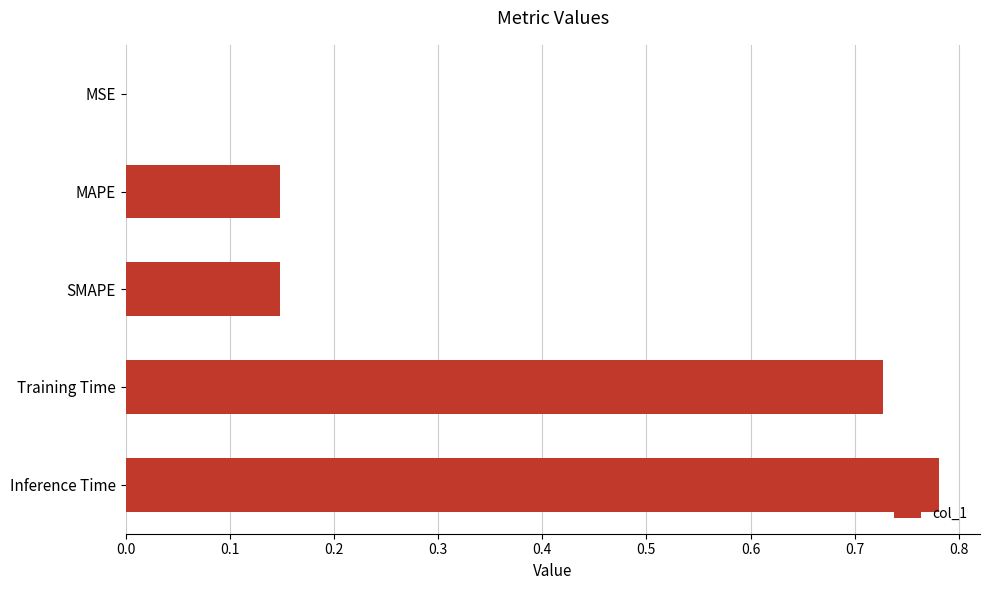

What is the sum of all values?

1.8